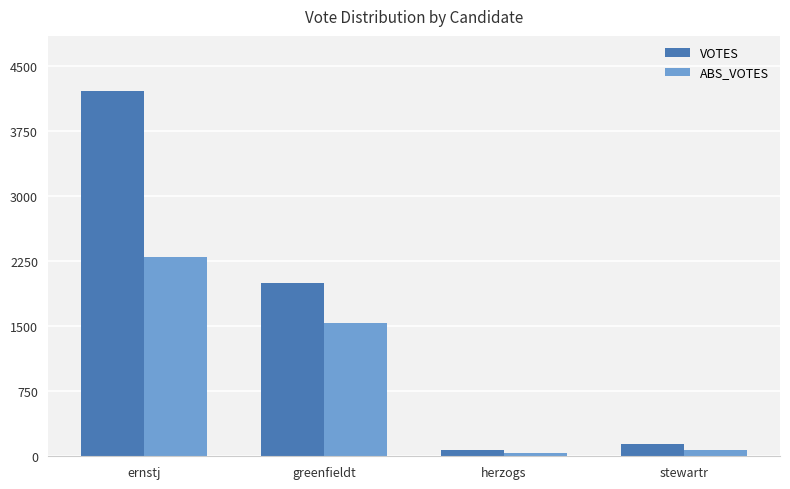

How many series are shown in this chart?

2